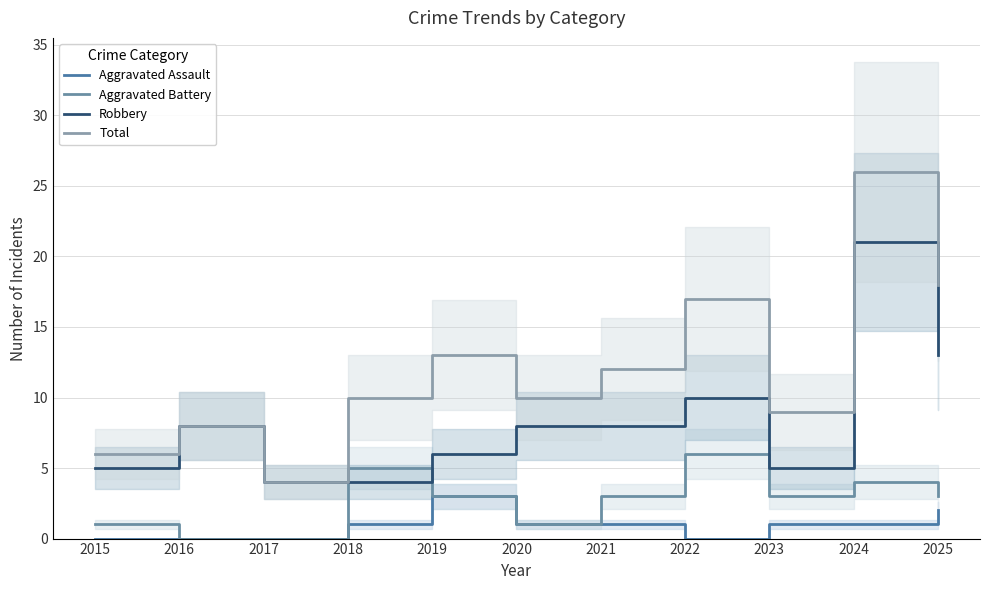

True or false: Aggravated Battery has a value of 1 at 2015.

True